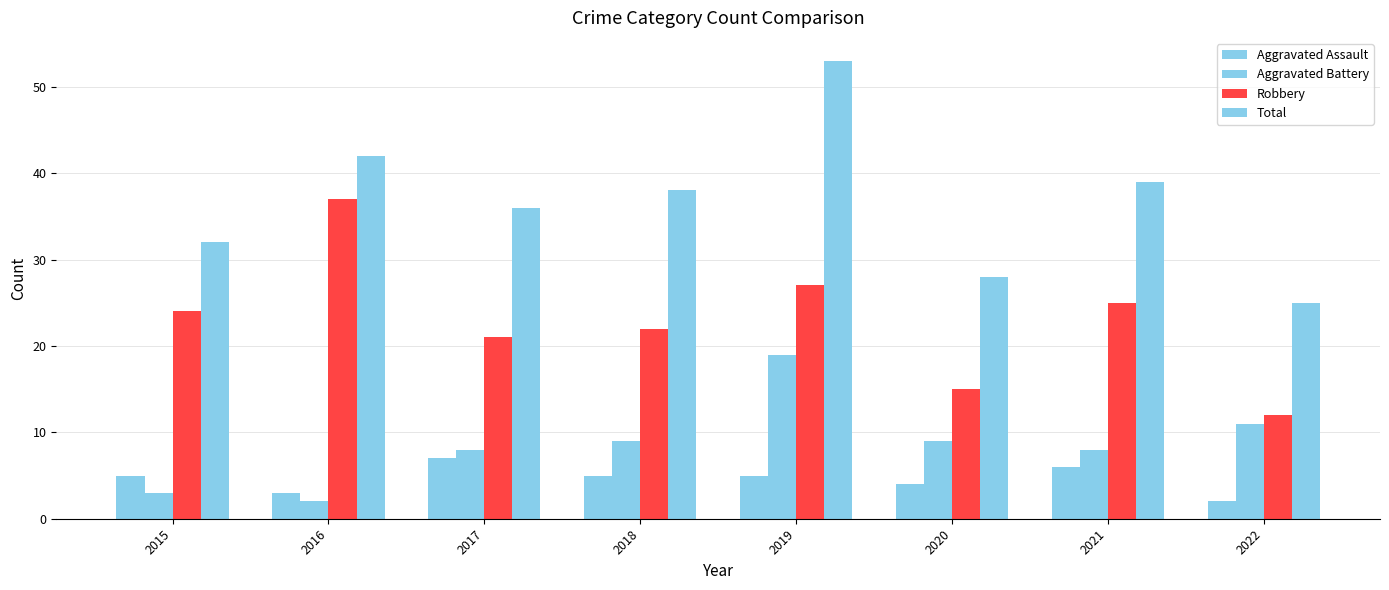

What is the difference between the second highest and second lowest values in the Aggravated Battery series?

8